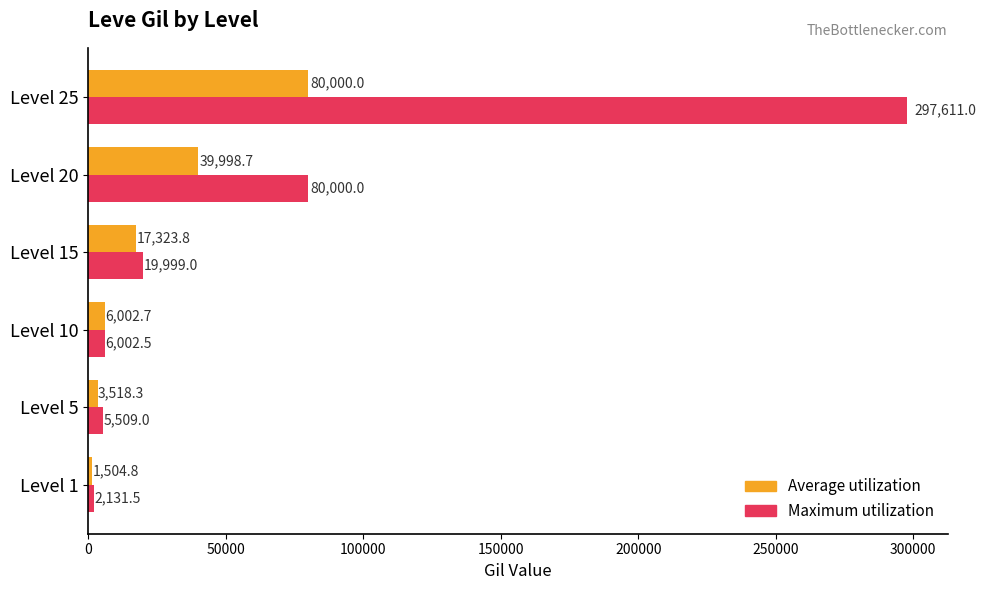

List the series in order of their overall mean, lowest first.

Average utilization, Maximum utilization